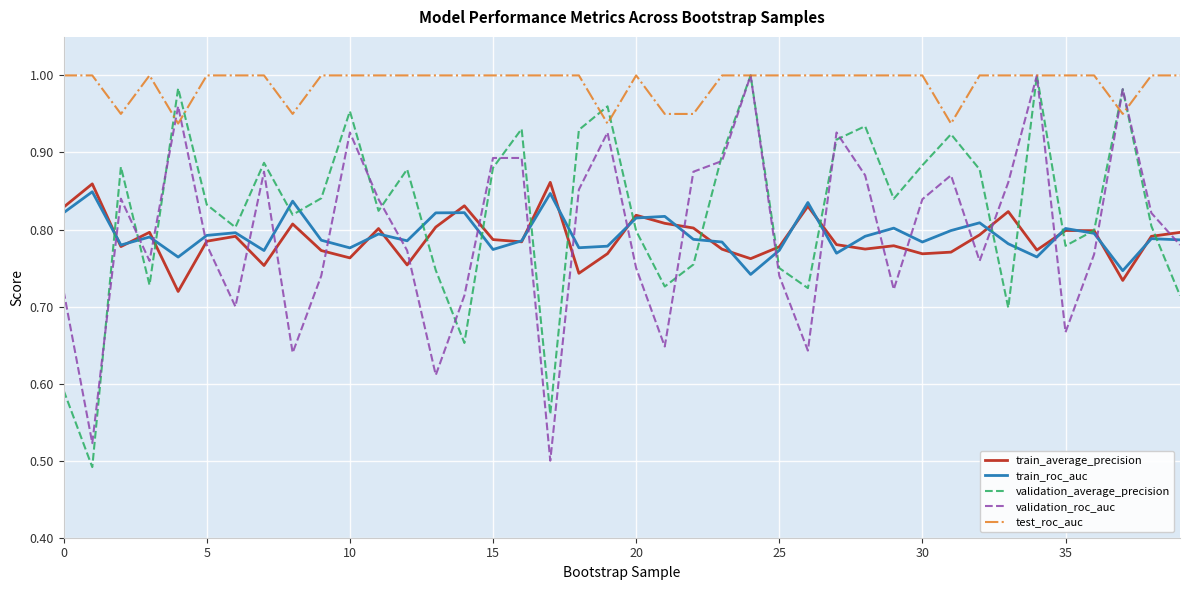

At how many categories does at least one series exceed 0?

40